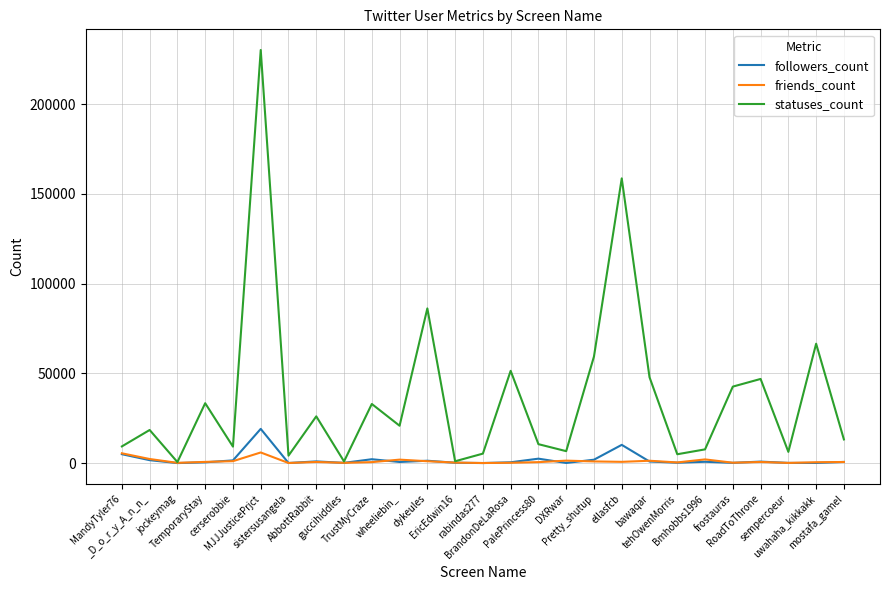

What is the highest value of the friends_count series?

5908